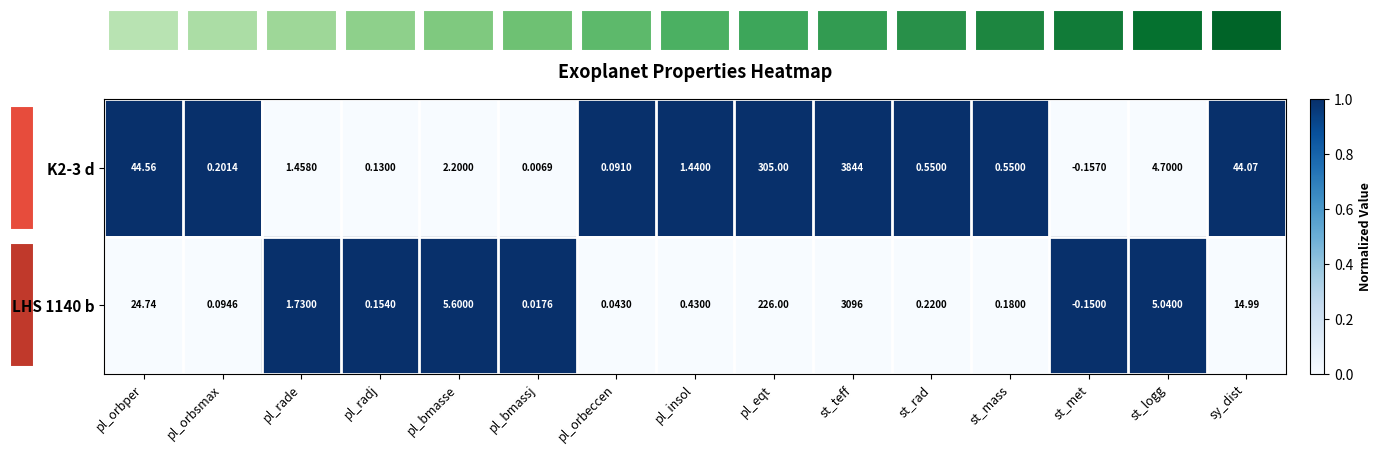

List the labels in order of LHS 1140 b value, smallest first.

st_met, pl_bmassj, pl_orbeccen, pl_orbsmax, pl_radj, st_mass, st_rad, pl_insol, pl_rade, st_logg, pl_bmasse, sy_dist, pl_orbper, pl_eqt, st_teff